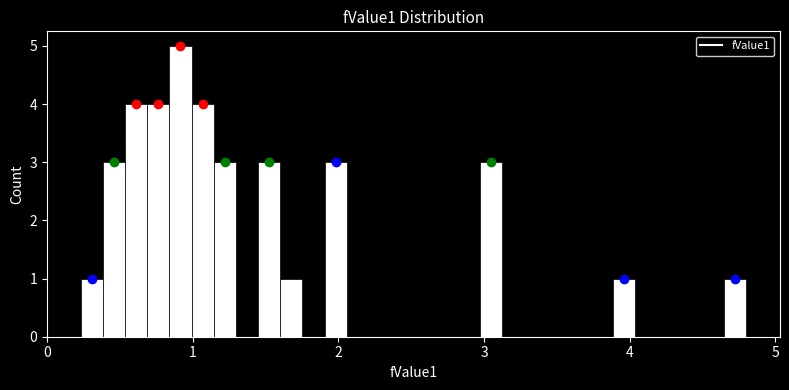

Read against the x-axis, roughly where is the centre of the tallest bar?

0.9